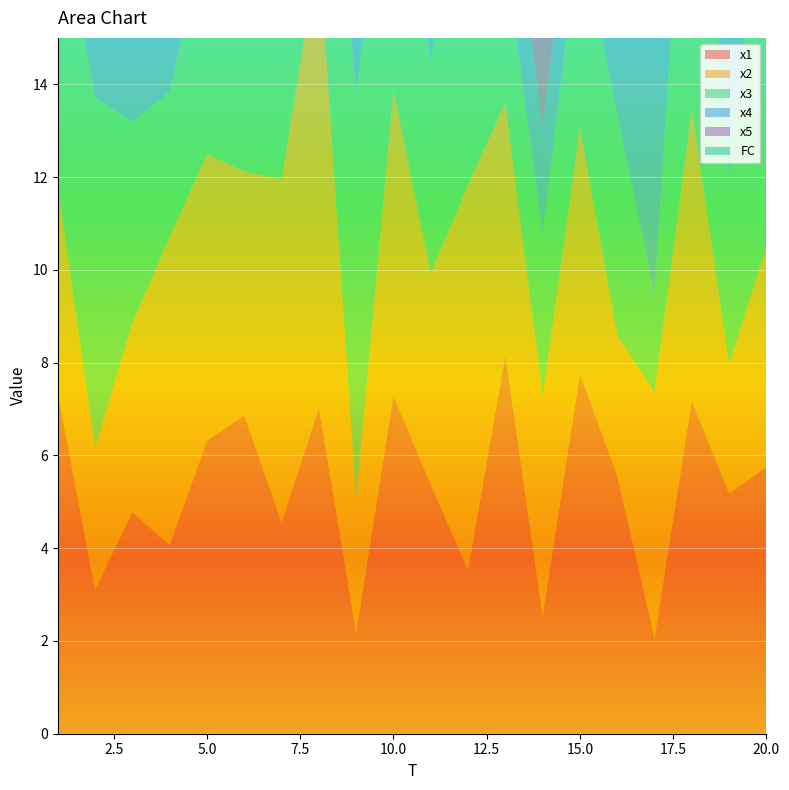

Reading left to right, list all the values displayed in this chart.

x1: 7.3	3.1	4.8	4.1	6.3	6.9	4.6	7.0	2.2	7.3	5.4	3.5	8.2	2.5	7.8	5.6	2.1	7.2	5.2	5.8
x2: 4.5	3.1	4.1	6.7	6.2	5.3	7.4	9.9	2.9	6.6	4.6	8.3	5.4	4.7	5.3	3.0	5.3	6.3	2.8	4.8
x3: 6.4	7.6	4.3	3.1	5.0	7.3	6.0	6.2	8.7	6.7	4.6	8.5	3.1	3.5	4.4	4.8	2.1	8.8	4.0	8.7
x4: 5.8	2.7	13.4	7.4	5.1	7.0	6.1	2.5	7.7	4.1	2.4	4.0	2.4	2.3	2.2	7.2	7.0	3.1	3.4	3.7
x5: 6.3	6.2	7.3	2.2	5.1	7.2	5.2	5.6	8.8	5.3	6.3	3.4	3.7	5.2	2.1	6.2	4.3	8.0	4.0	4.9
FC: 4.0	4.0	4.0	0.0	0.0	1.0	2.0	2.0	2.0	3.0	1.0	1.0	5.0	0.0	5.0	3.0	1.0	2.0	0.0	2.0